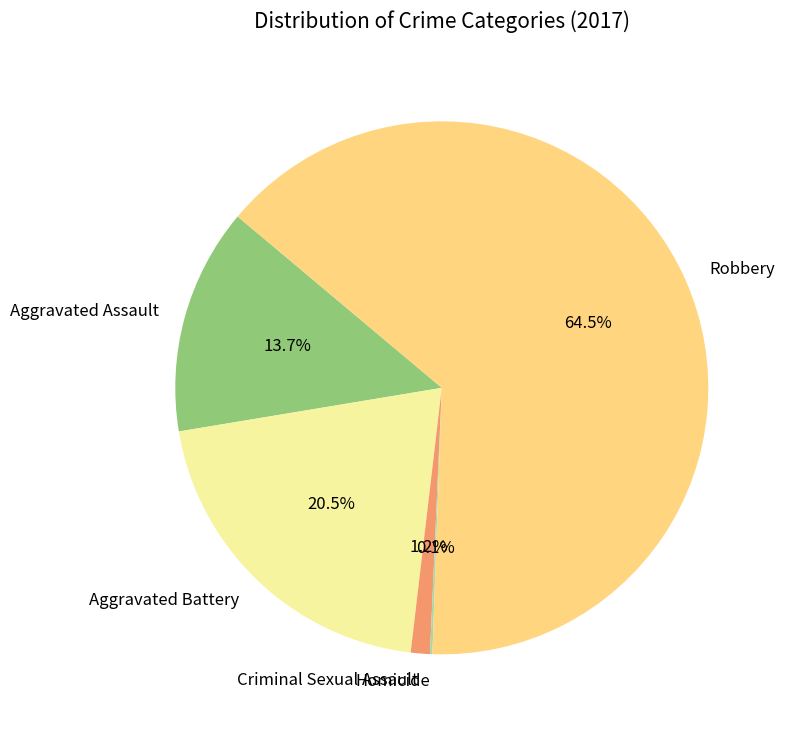

Is it true that Aggravated Assault is 14% of the pie?

True